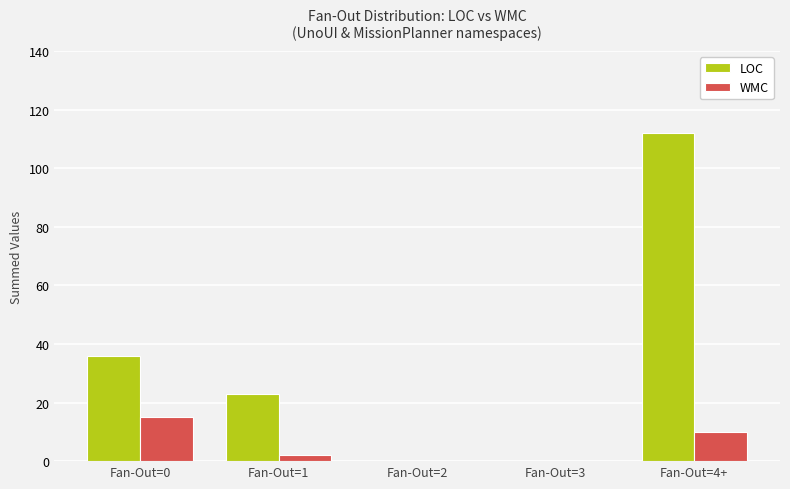

Reading left to right, extract all data points from this chart.

LOC: 36	23	0	0	112
WMC: 15	2	0	0	10